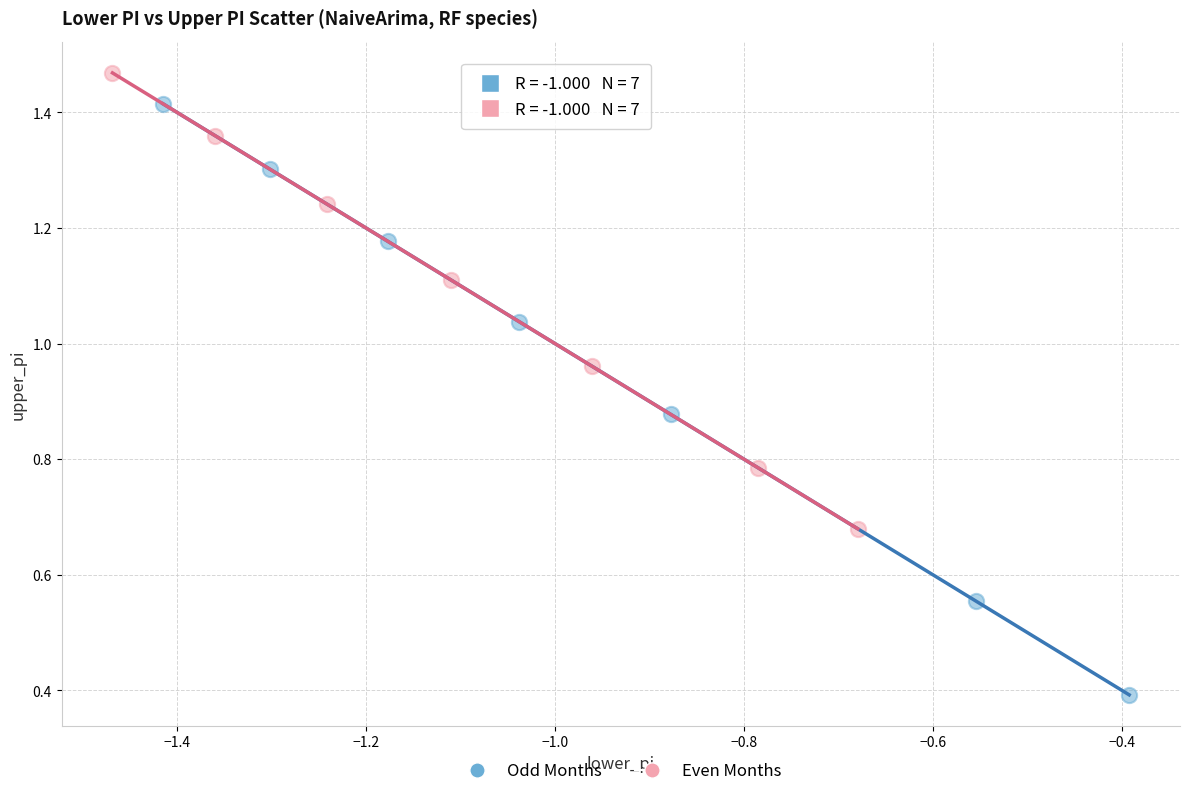

Which series contains the highest Y value?

Even Months